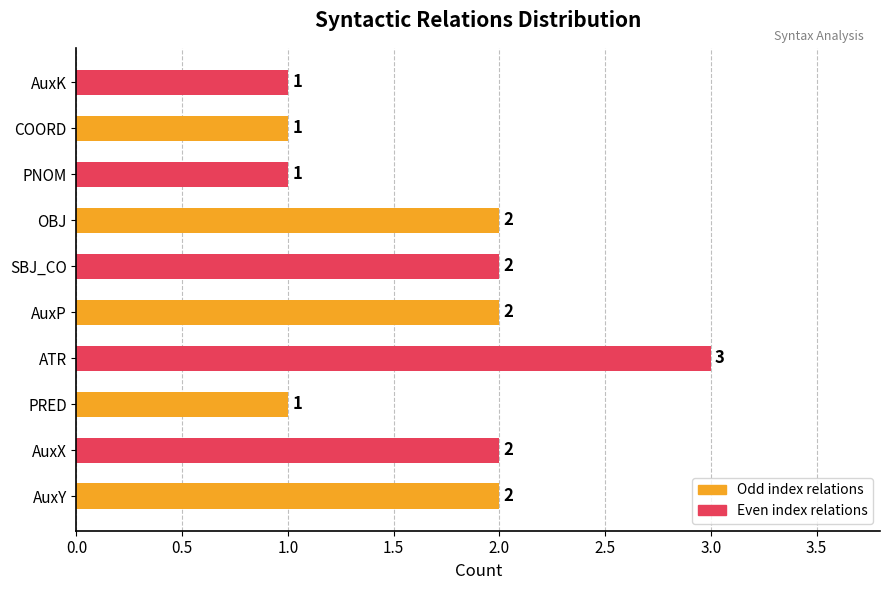

What is the difference between the maximum and second lowest values?

2